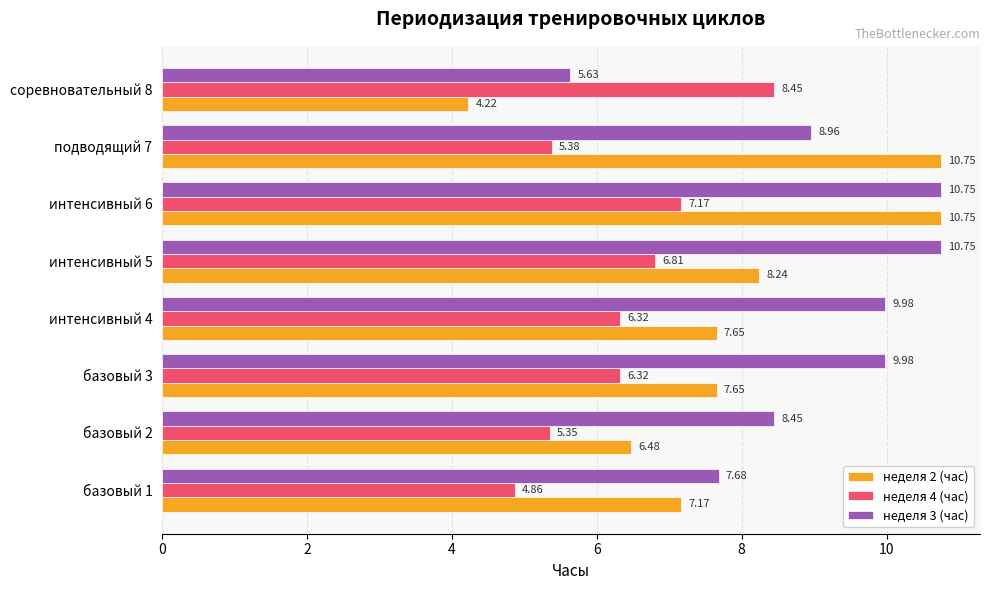

Which series has the widest spread of values?

неделя 2 (час)